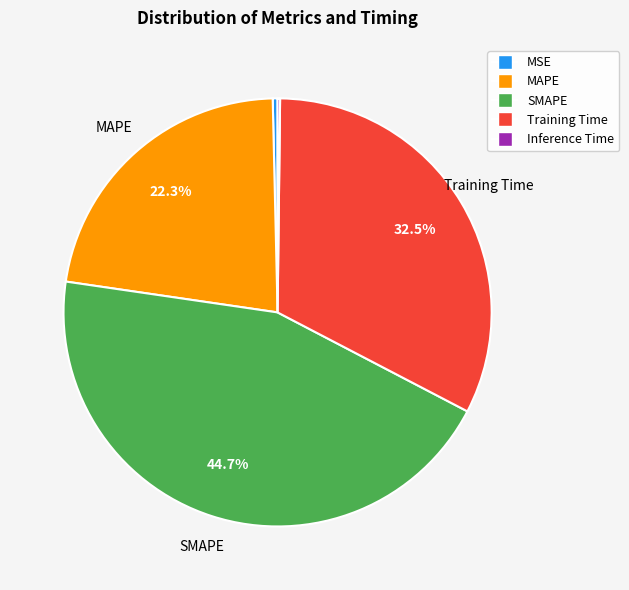

Between SMAPE and Training Time, which is larger?

SMAPE